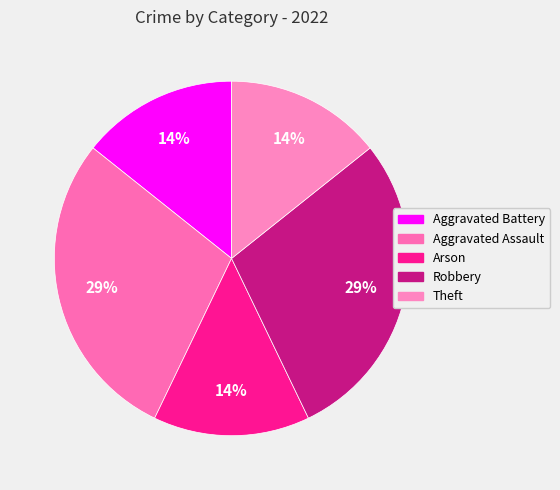

Rank the categories by value from lowest to highest.

Aggravated Battery, Arson, Theft, Aggravated Assault, Robbery